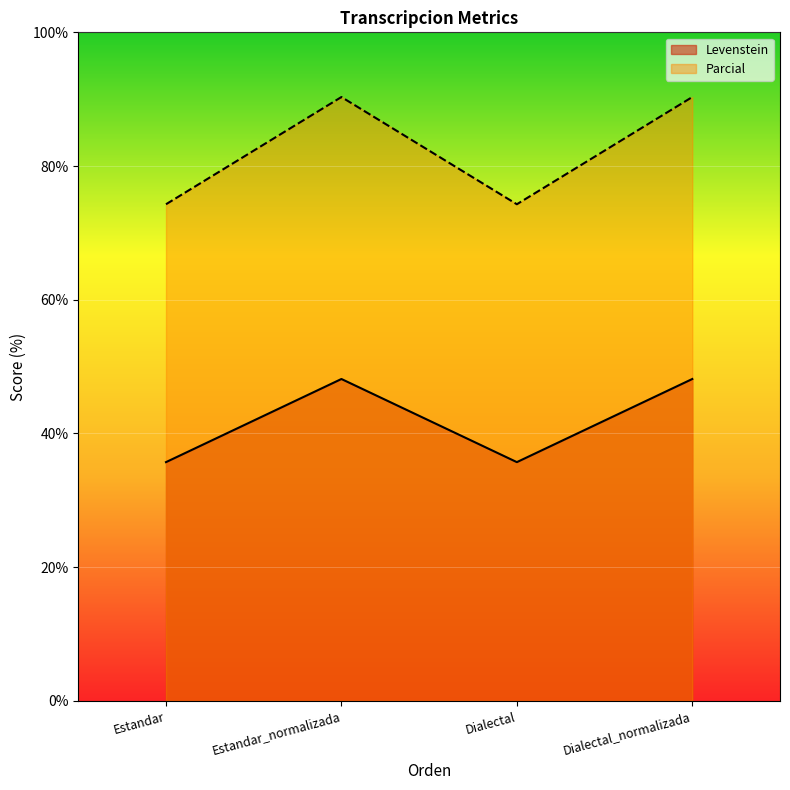

What is the lowest value of the Levenstein series?

35.7